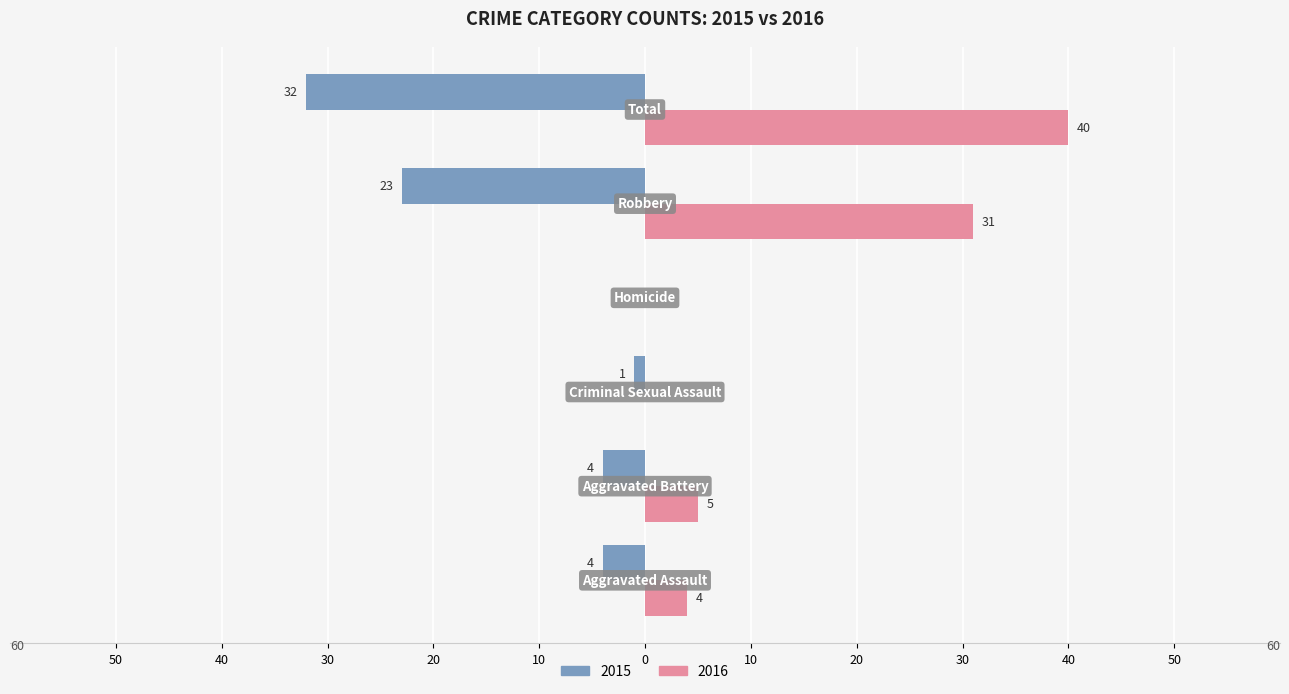

Rank the series by their maximum value, from highest to lowest.

2016, 2015